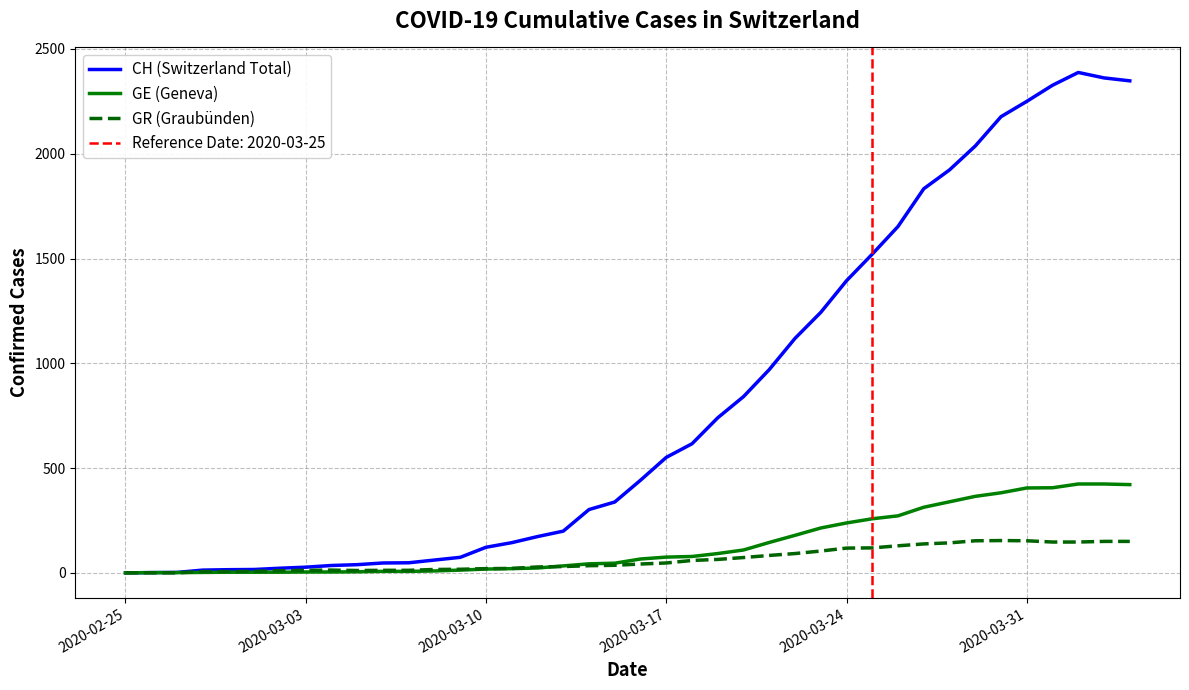

Is this an area chart (filled region under the line)?

No